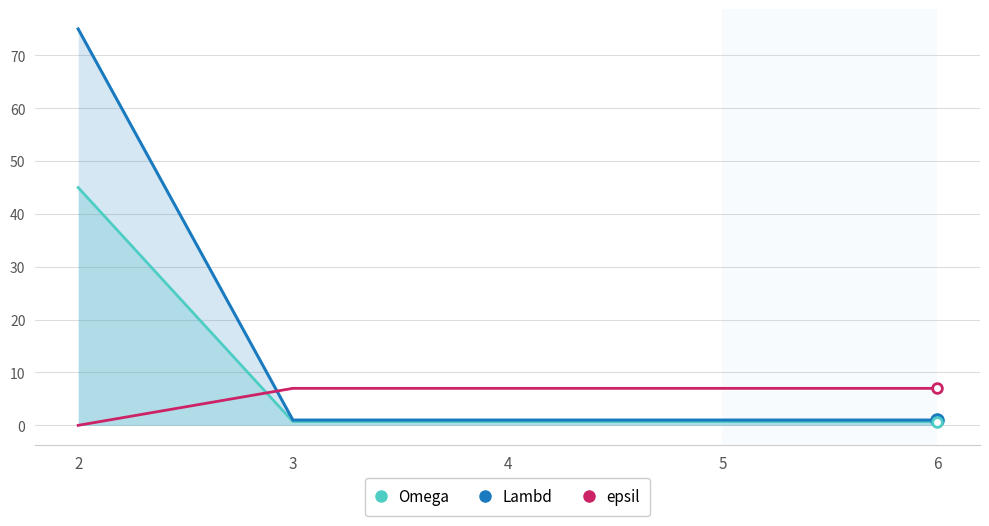

Between which two adjacent categories do Lambd and epsil first intersect?

2 and 3